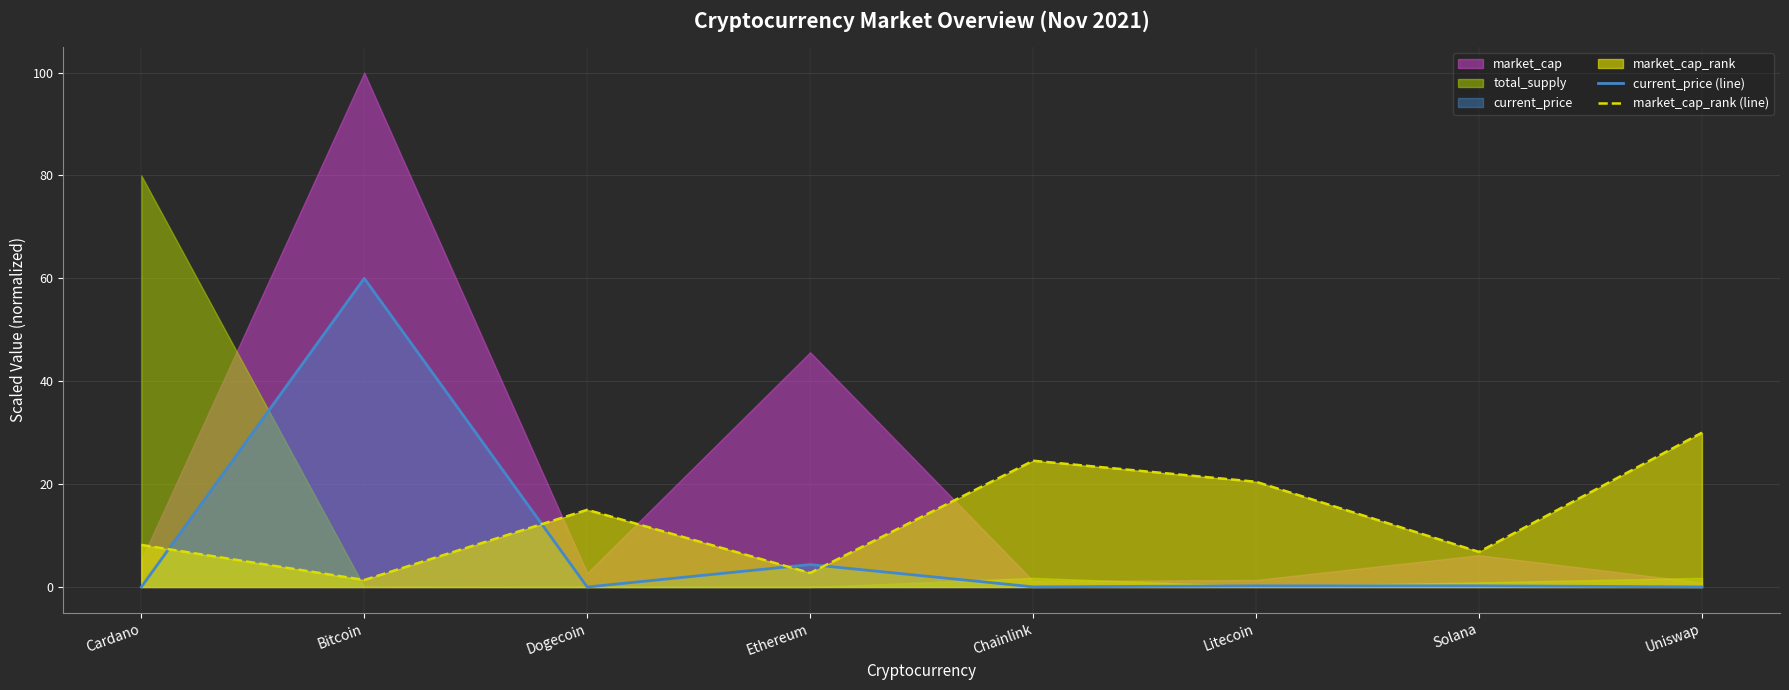

Is the value of current_price (line) at Dogecoin greater than the value of market_cap_rank (line) at Uniswap?

No